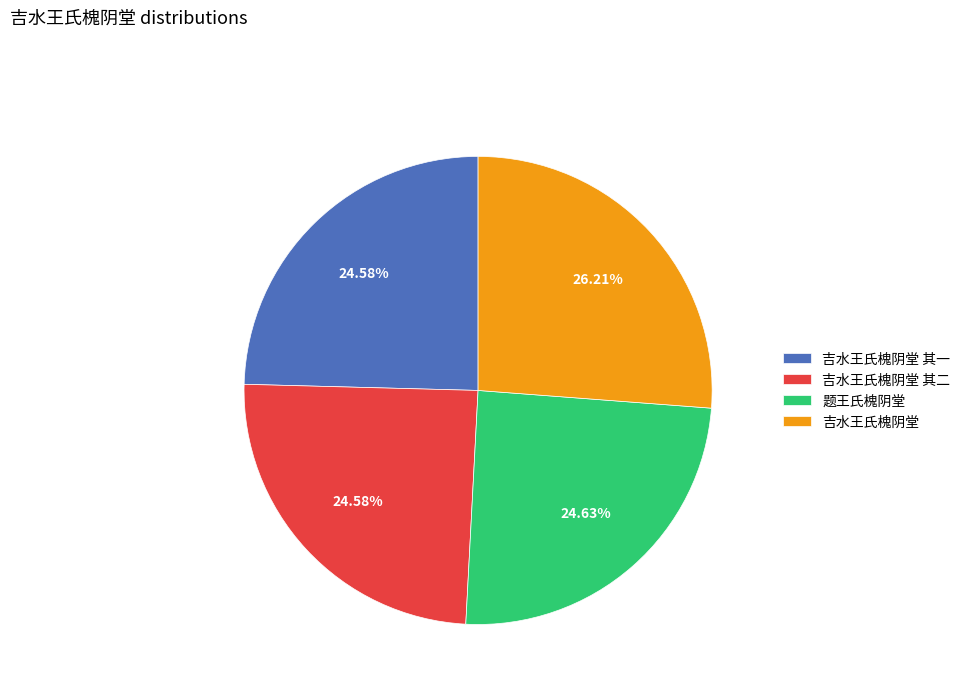

To the nearest percent, what percentage of the pie is 吉水王氏槐阴堂 其二?

25%